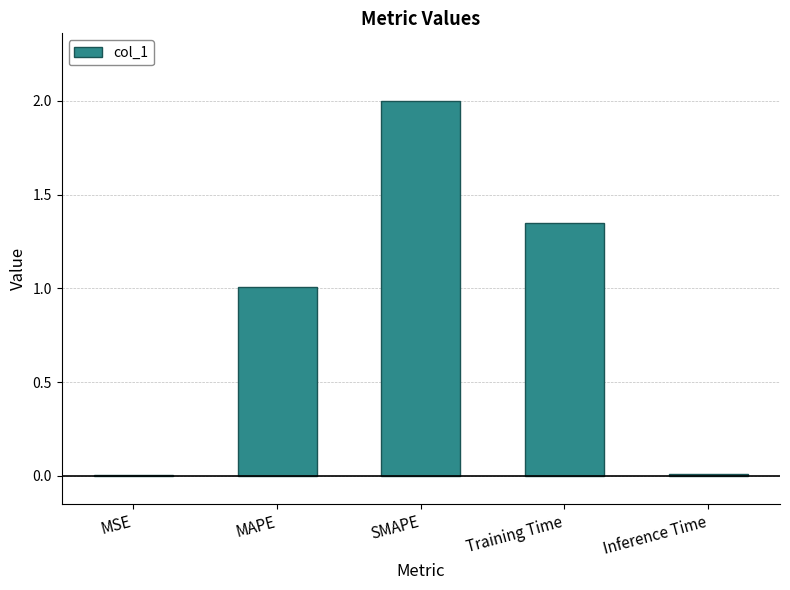

What is the sum of all values?

4.4